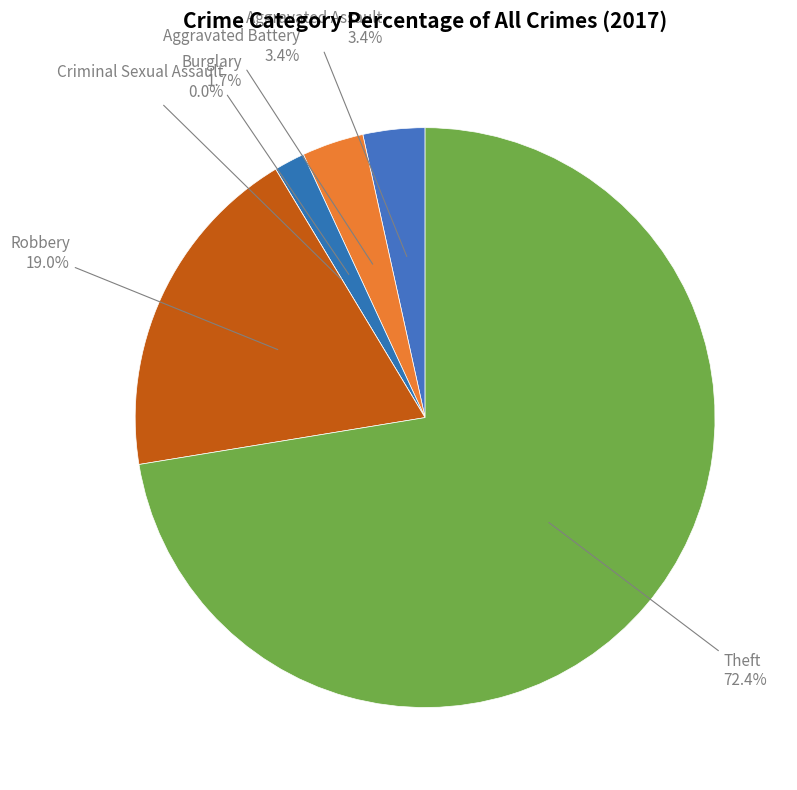

Is there a majority slice in this chart?

Yes